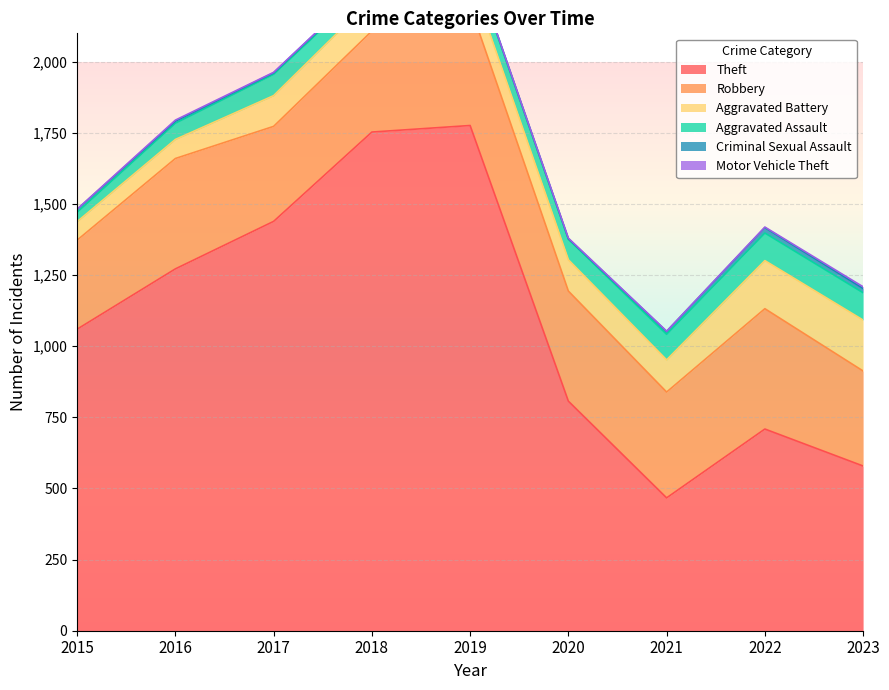

Read the Motor Vehicle Theft value at 2020.

2